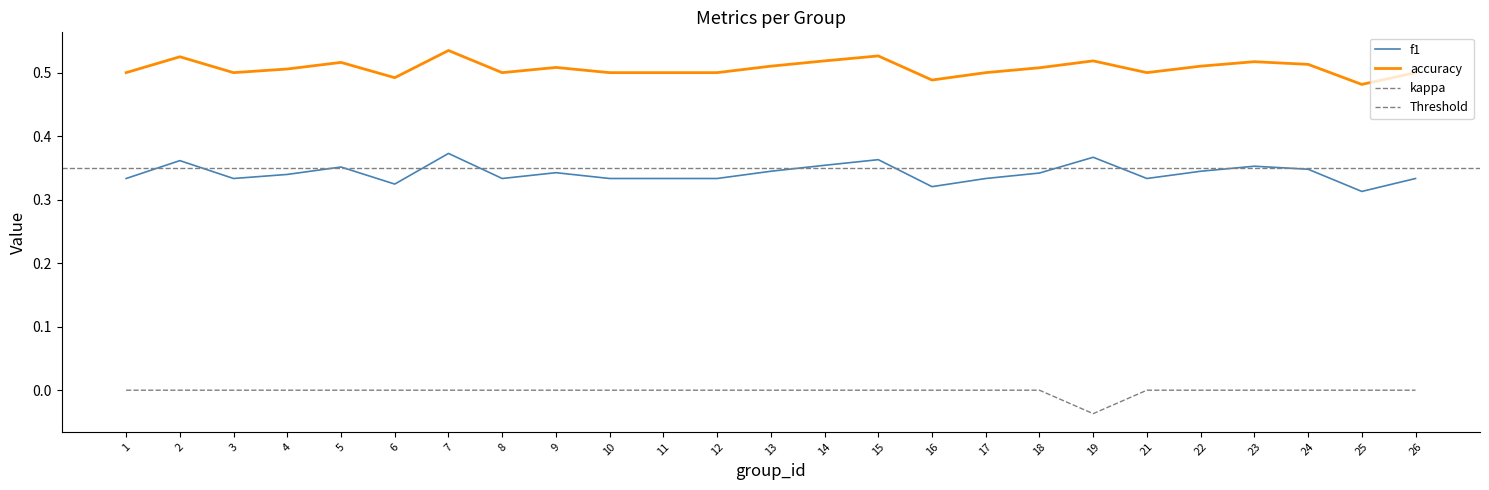

How many interior local valleys does the kappa series have?

1